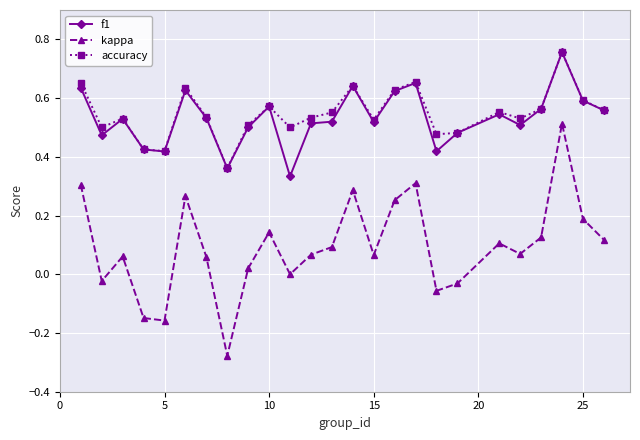

What is the sum of all f1 values?

13.3